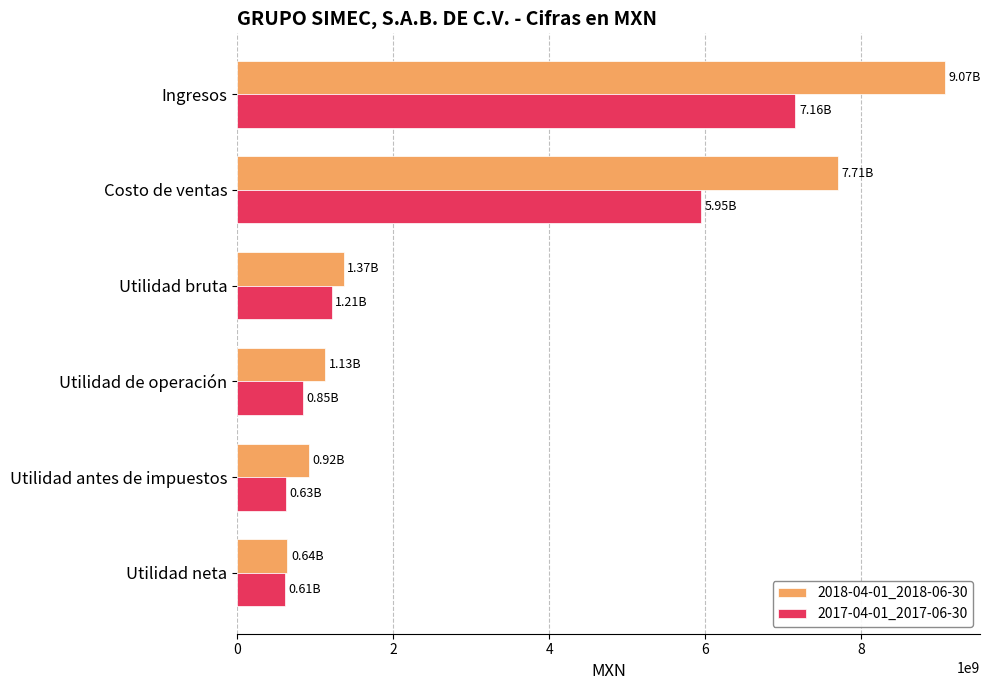

List the series in order of their overall mean, highest first.

2018-04-01_2018-06-30, 2017-04-01_2017-06-30